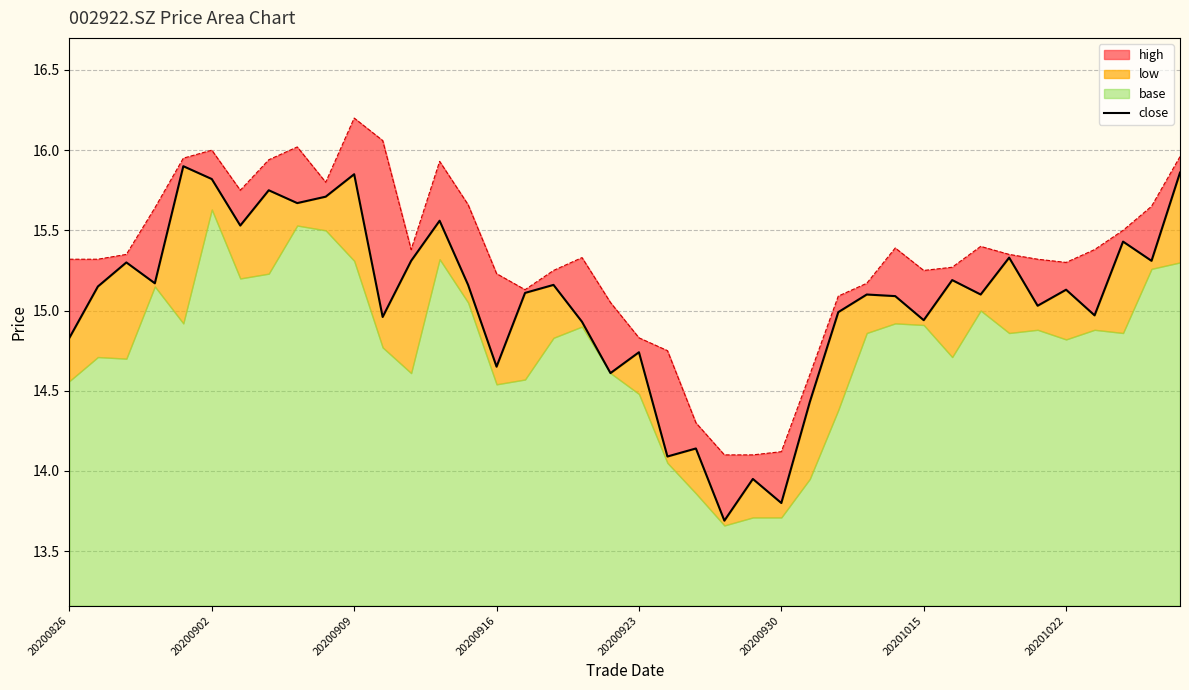

What is the average value?

15.1